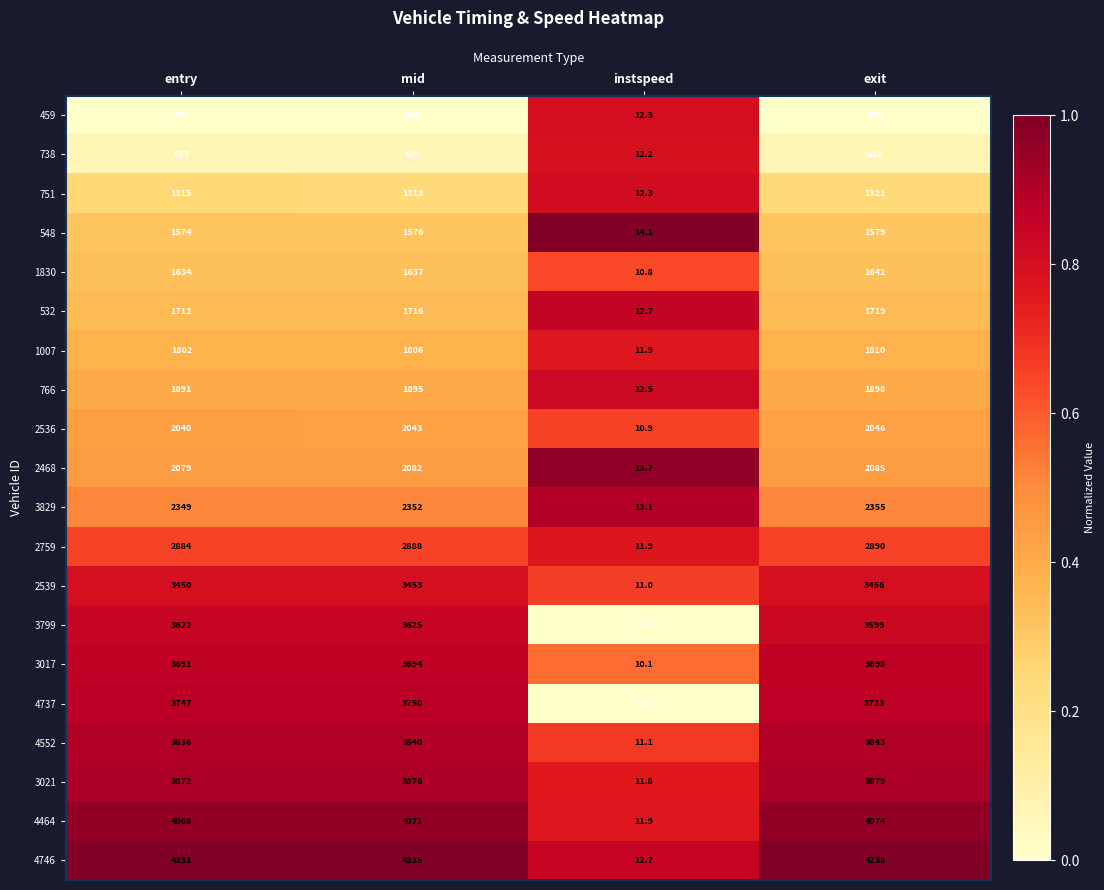

What is the average value of the 3829 series?

1767.3